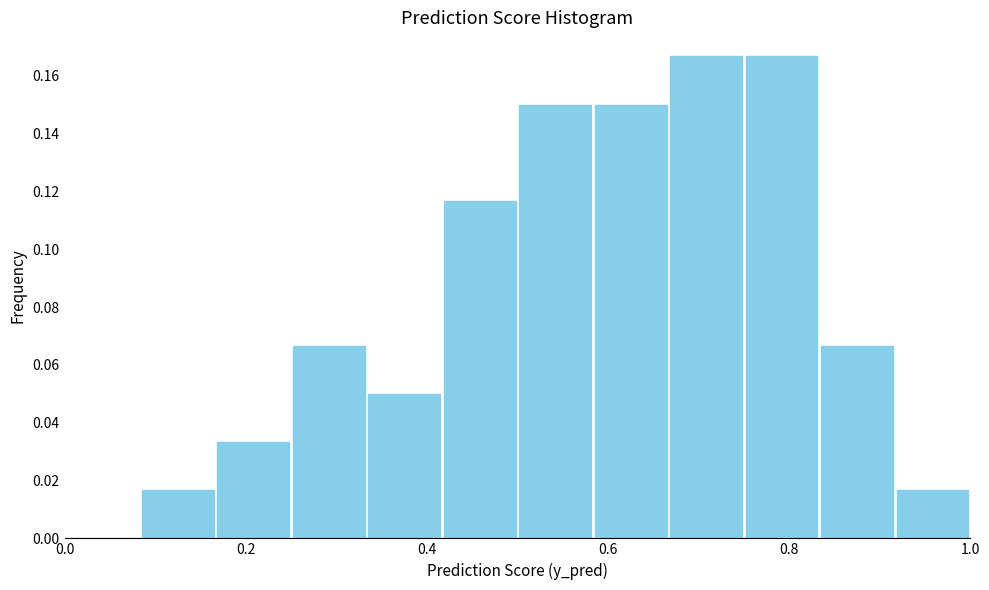

What is the height of the bar covering 0.66 to 0.76 on the x-axis? Neither the bar edges nor the heights are printed on the chart, so give them approximately, as read against the axes.

0.166